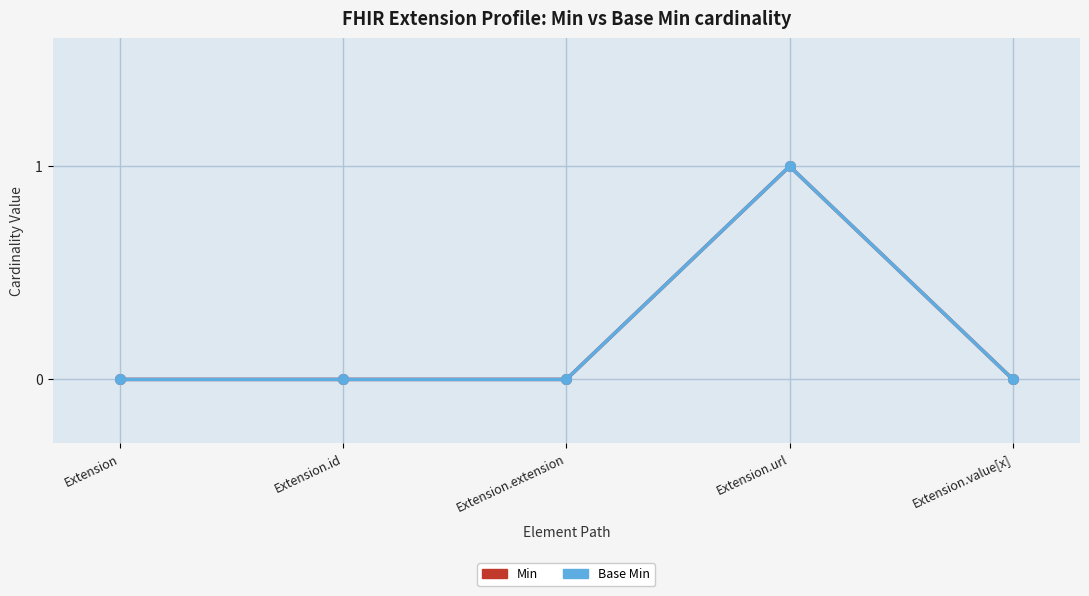

Does the chart have visible grid lines?

Yes